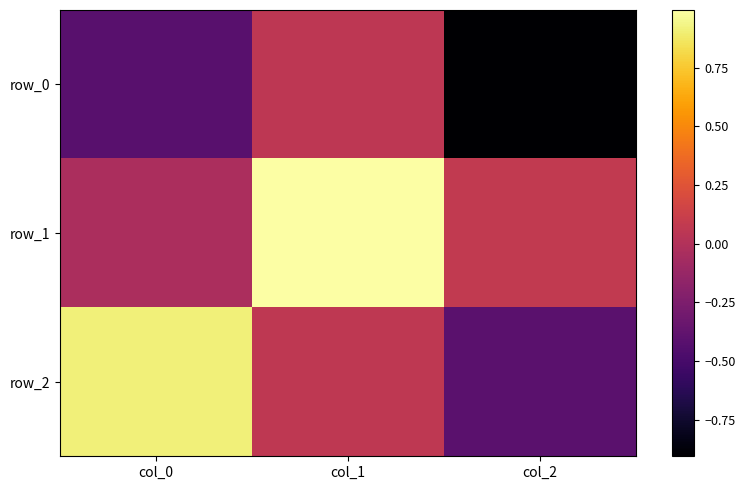

Which has a higher value, col_1 or col_2?

col_1